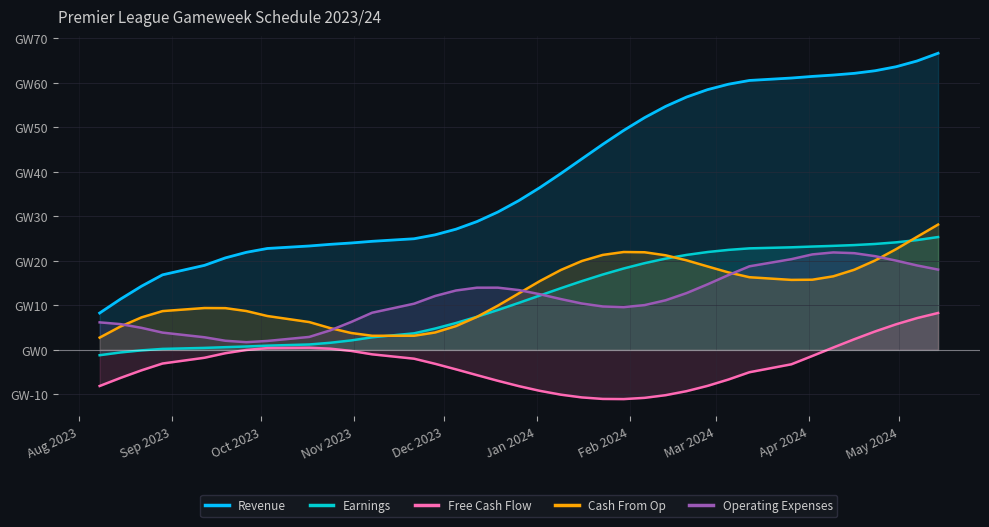

The Earnings series shows 1.3 at Mar 2024. True or false?

False